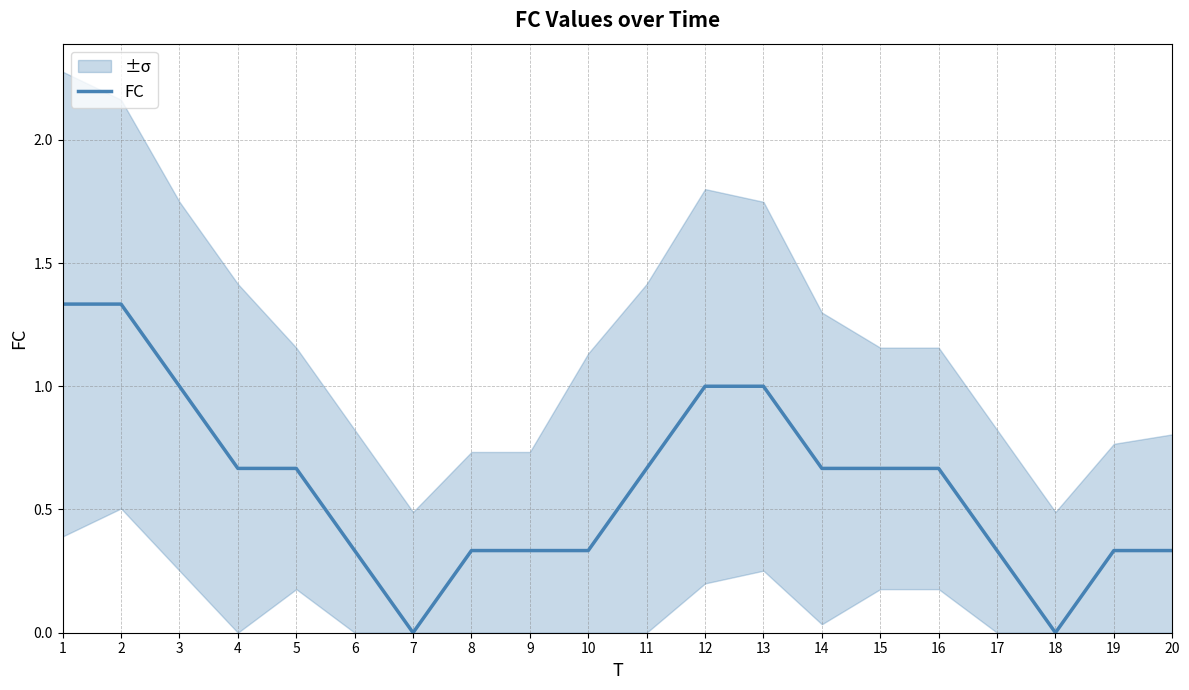

List the labels in order of value, largest first.

1, 2, 3, 12, 13, 4, 5, 11, 14, 15, 16, 6, 8, 9, 10, 17, 19, 20, 7, 18